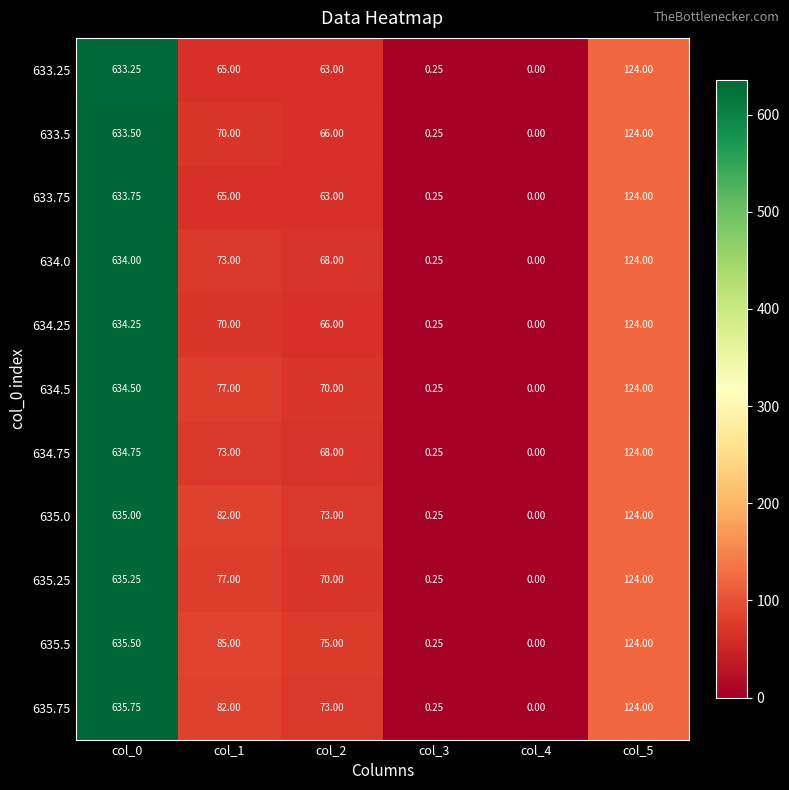

Is the value of 635.75 at col_0 greater than the value of 635.5 at col_5?

Yes